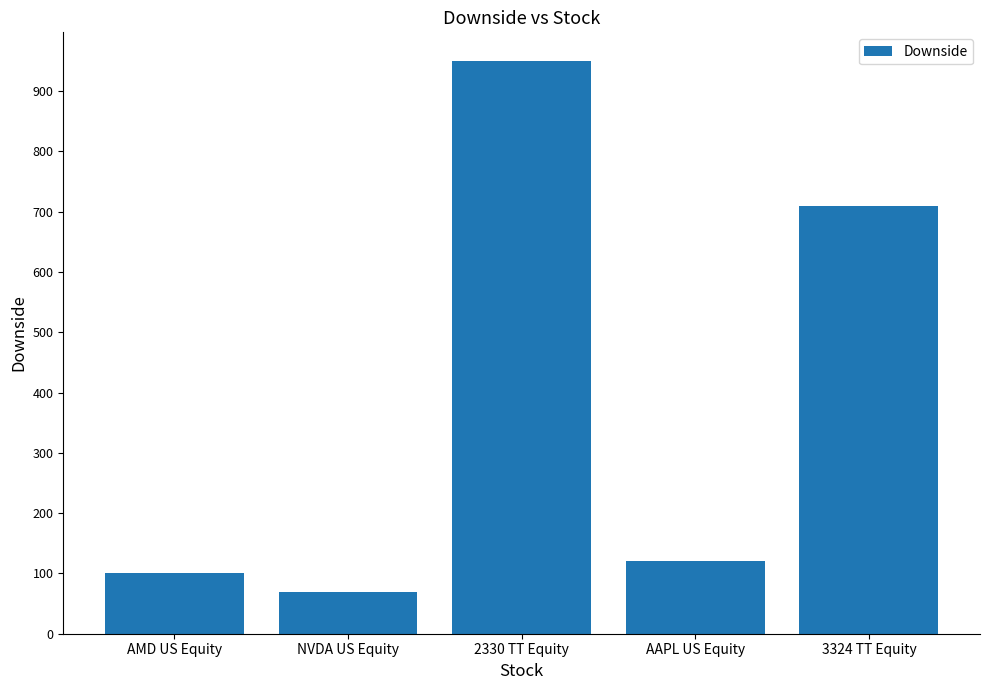

Reading left to right, list all the values displayed in this chart.

100	70	950	120	710